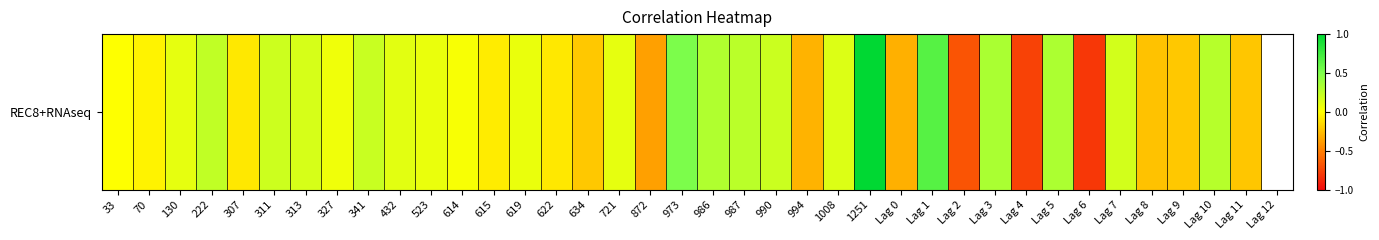

Read the value at 986.

0.3